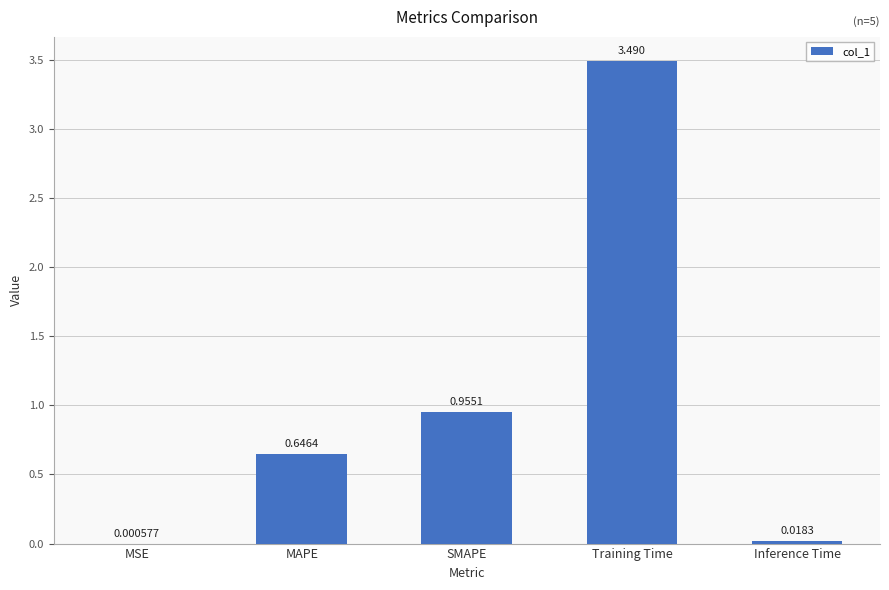

Between SMAPE and MSE, which is larger?

SMAPE